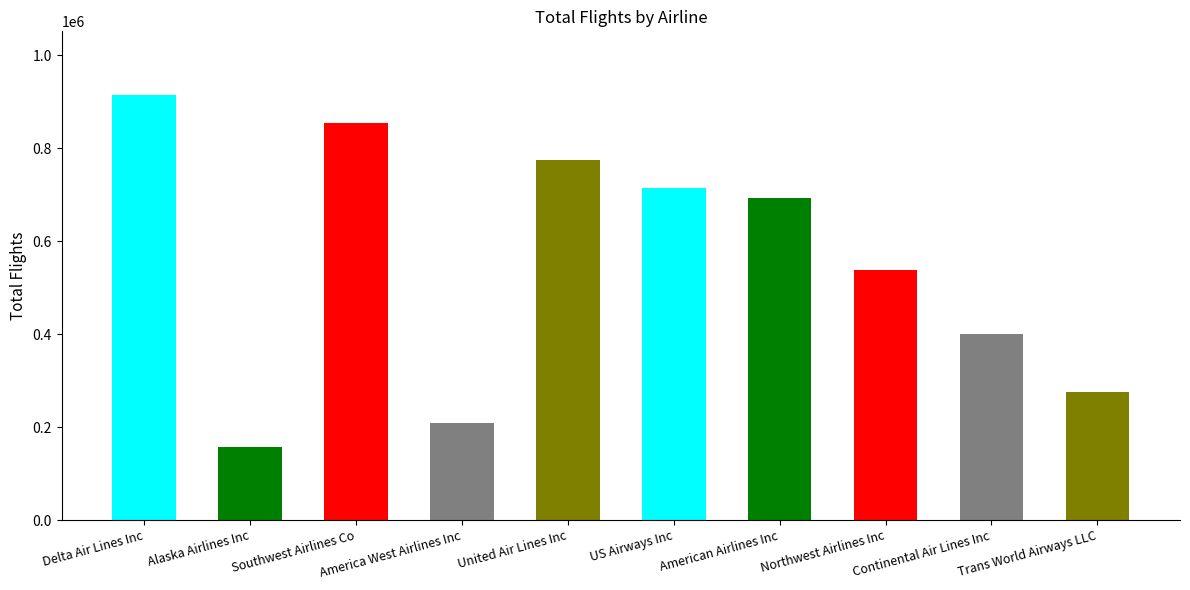

Is it true that the value at Delta Air Lines Inc is 914130?

True